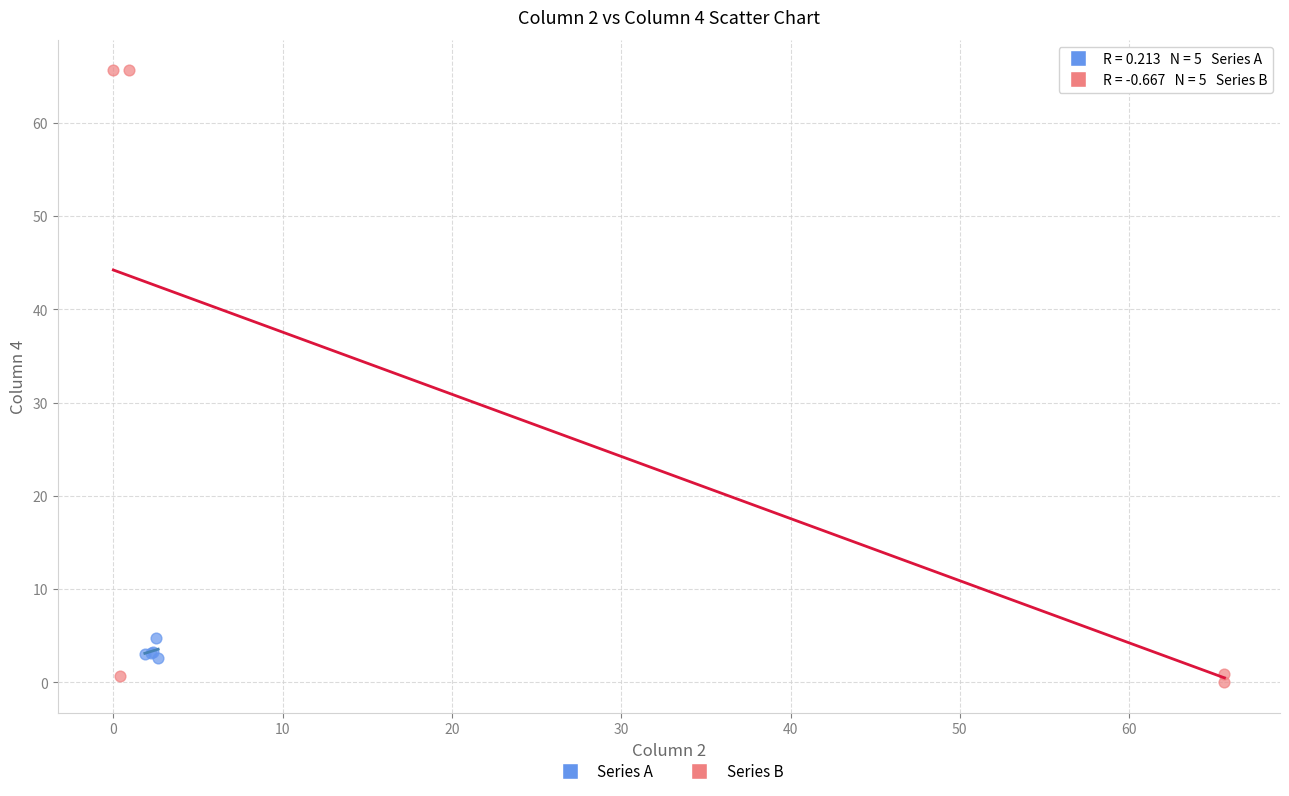

Which series contains the lowest Y value?

Series B